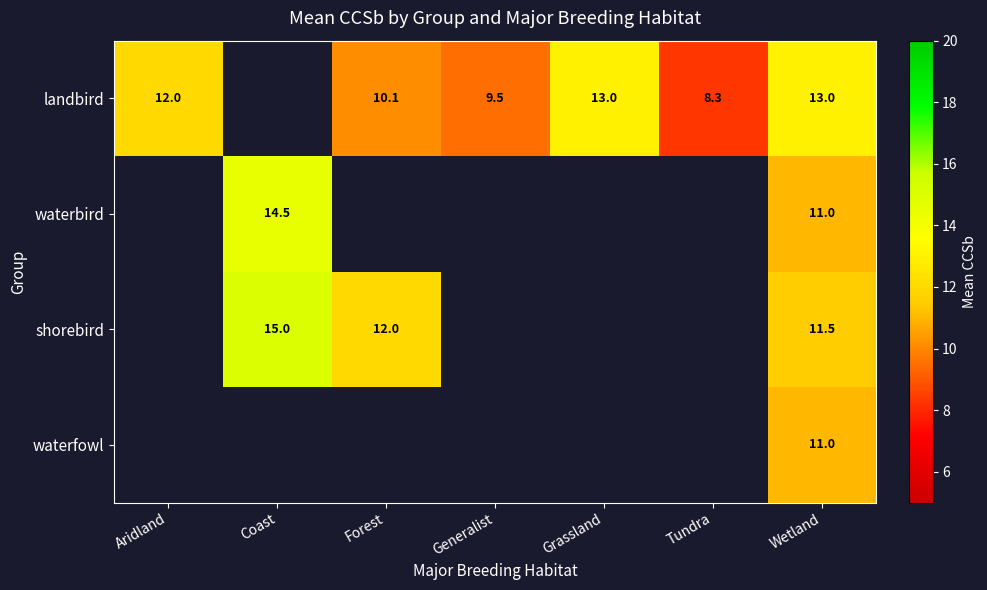

Which category has the highest value across all series?

Coast